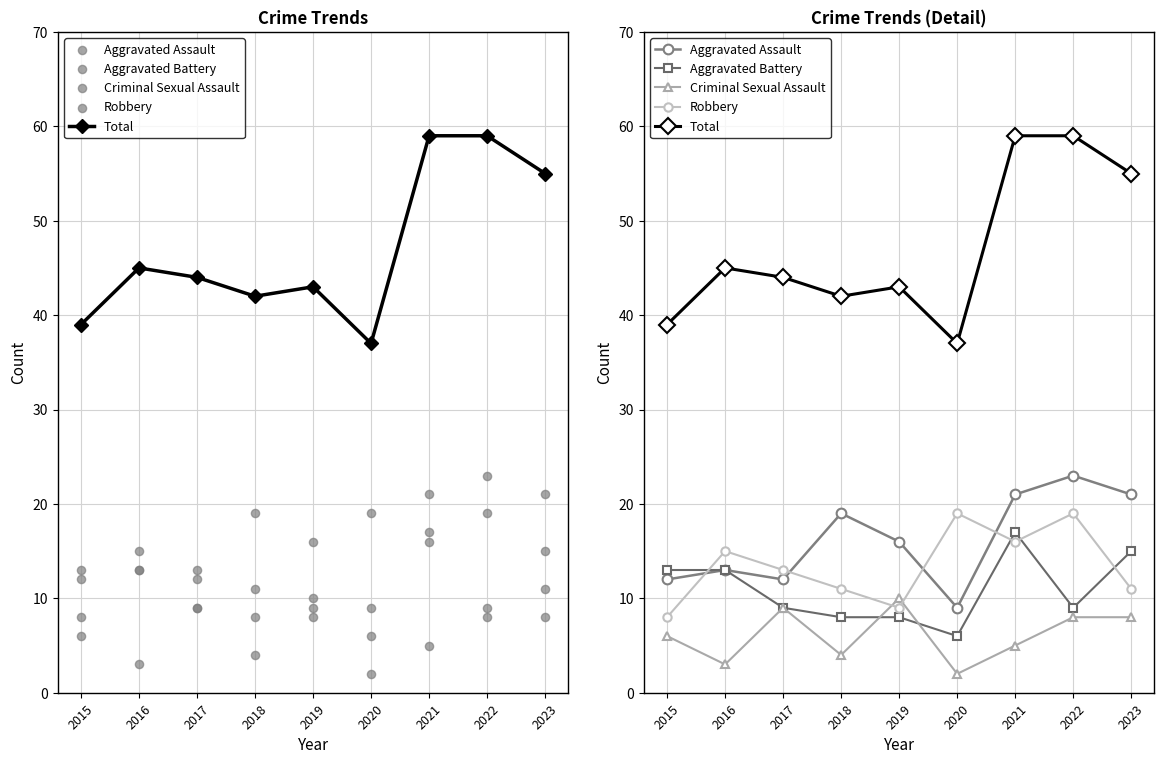

At which category is the sum across all series the highest?

2021